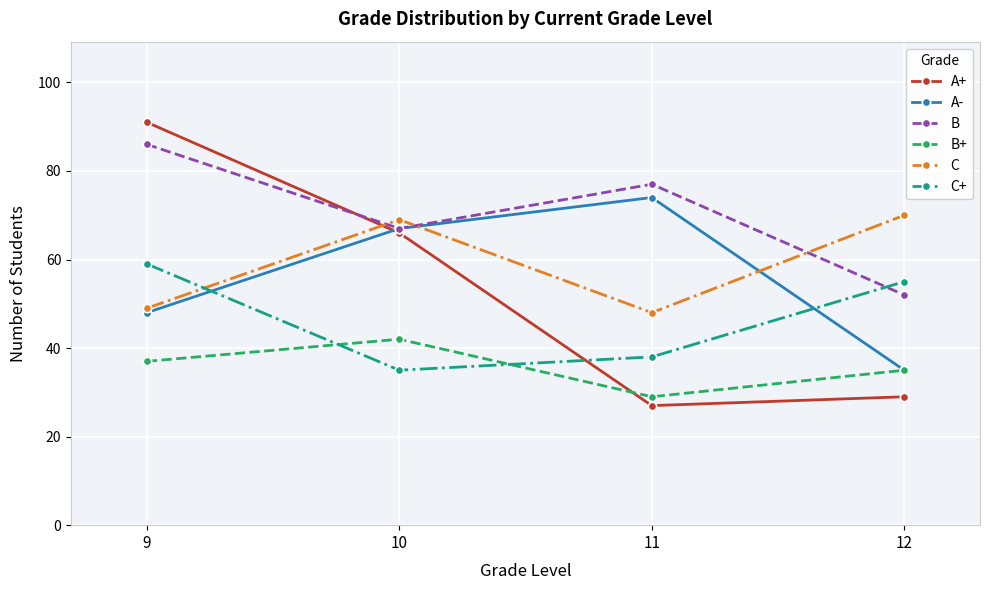

What is the total value across all series at 10?

346